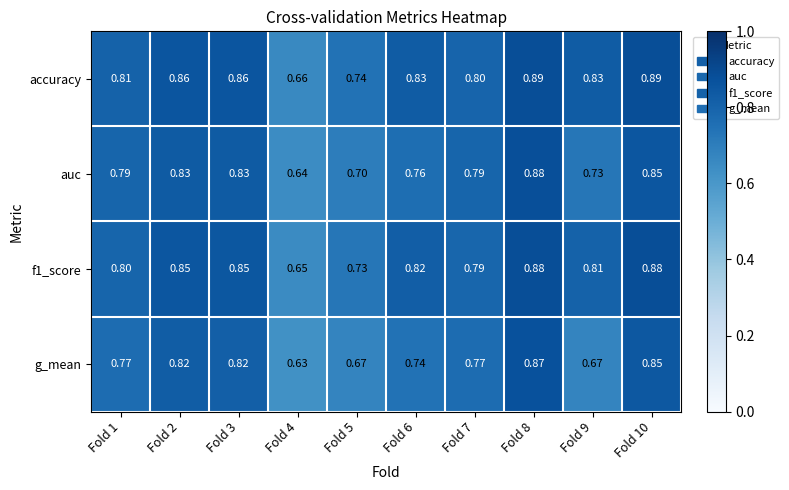

Rank the series by their average value, from lowest to highest.

g_mean, auc, f1_score, accuracy